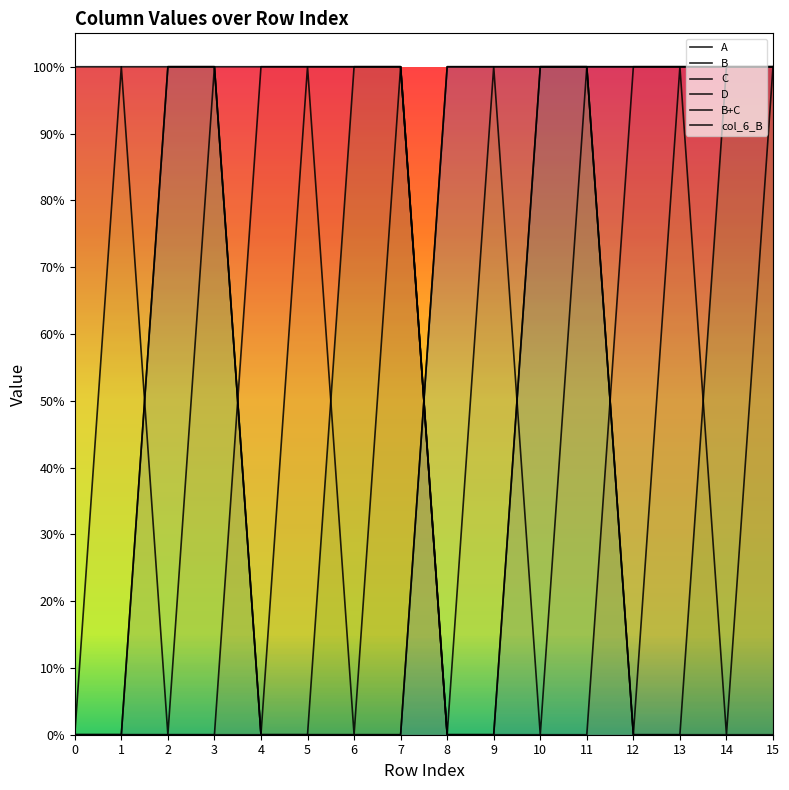

List the labels in order of C value, largest first.

2, 3, 6, 7, 10, 11, 14, 15, 0, 1, 4, 5, 8, 9, 12, 13